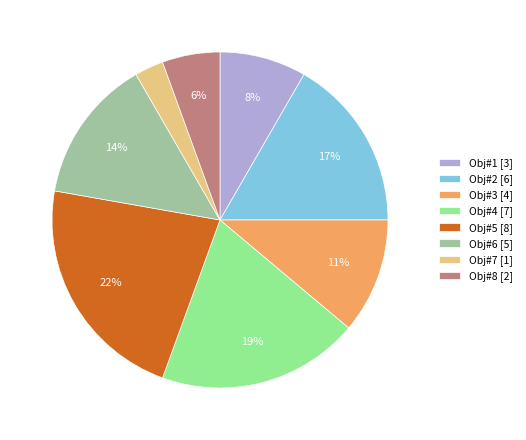

Rank the categories by value from lowest to highest.

Obj#7, Obj#8, Obj#1, Obj#3, Obj#6, Obj#2, Obj#4, Obj#5